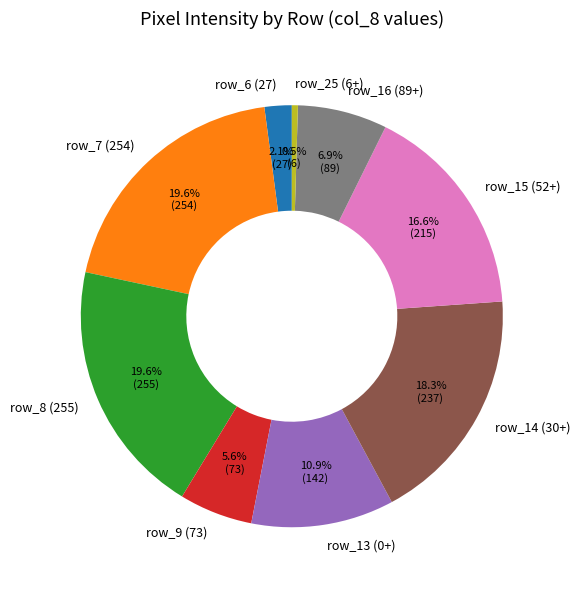

Is the sum of row_14 (30+) and row_13 (0+) greater than half?

No